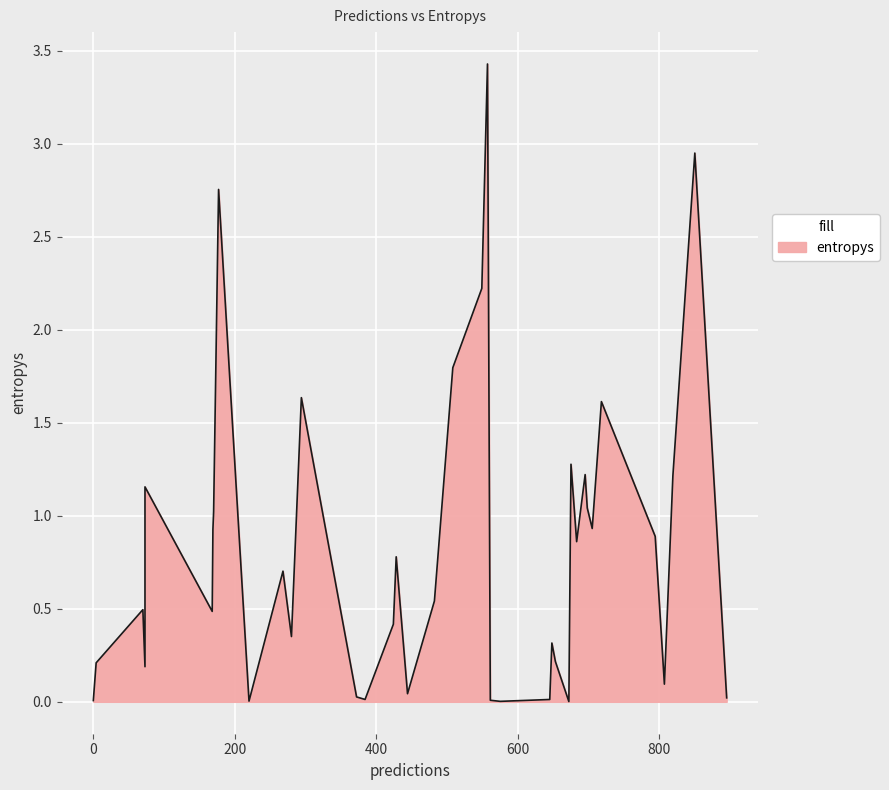

How many interior local peaks (higher than both neighbors) does the data have?

11